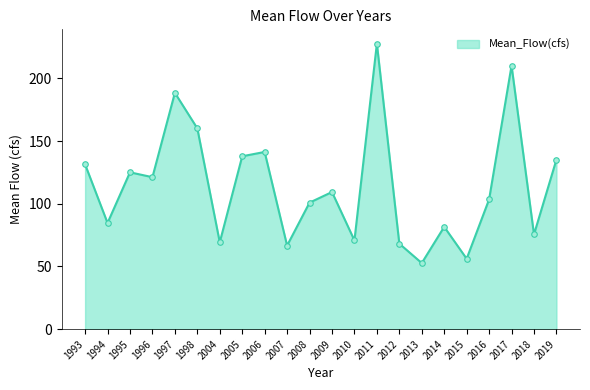

The chart shows a value of 268.9 at 1997. True or false?

False